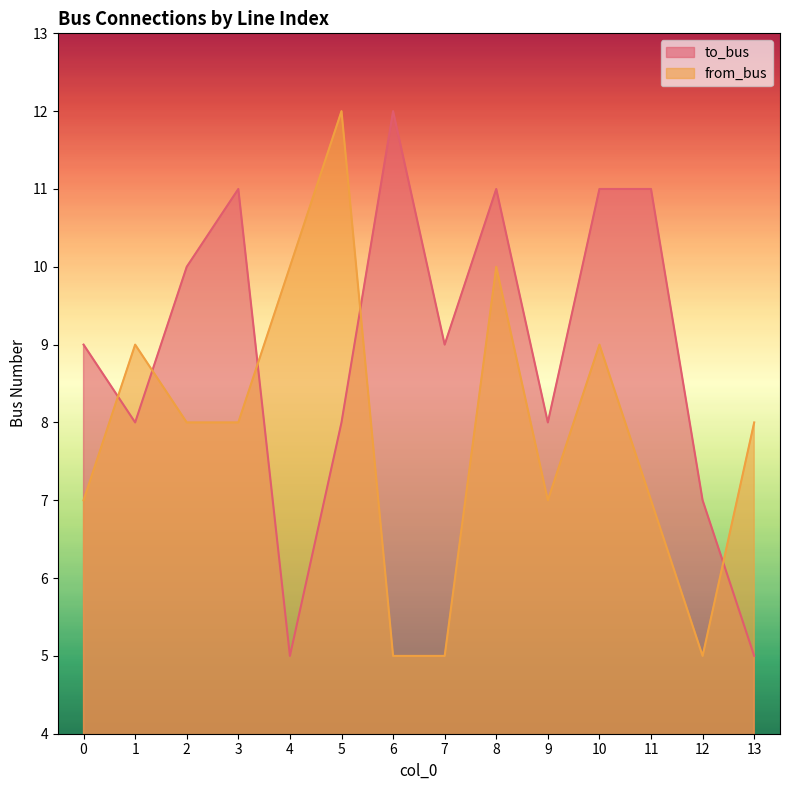

What is the sum of the to_bus values at 5 and 12?

15